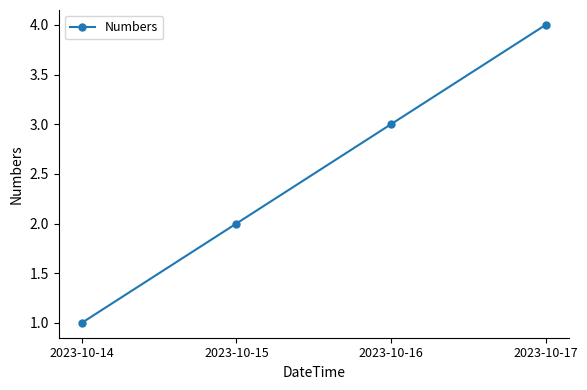

Is it true that the value at 2023-10-16 is 3?

True